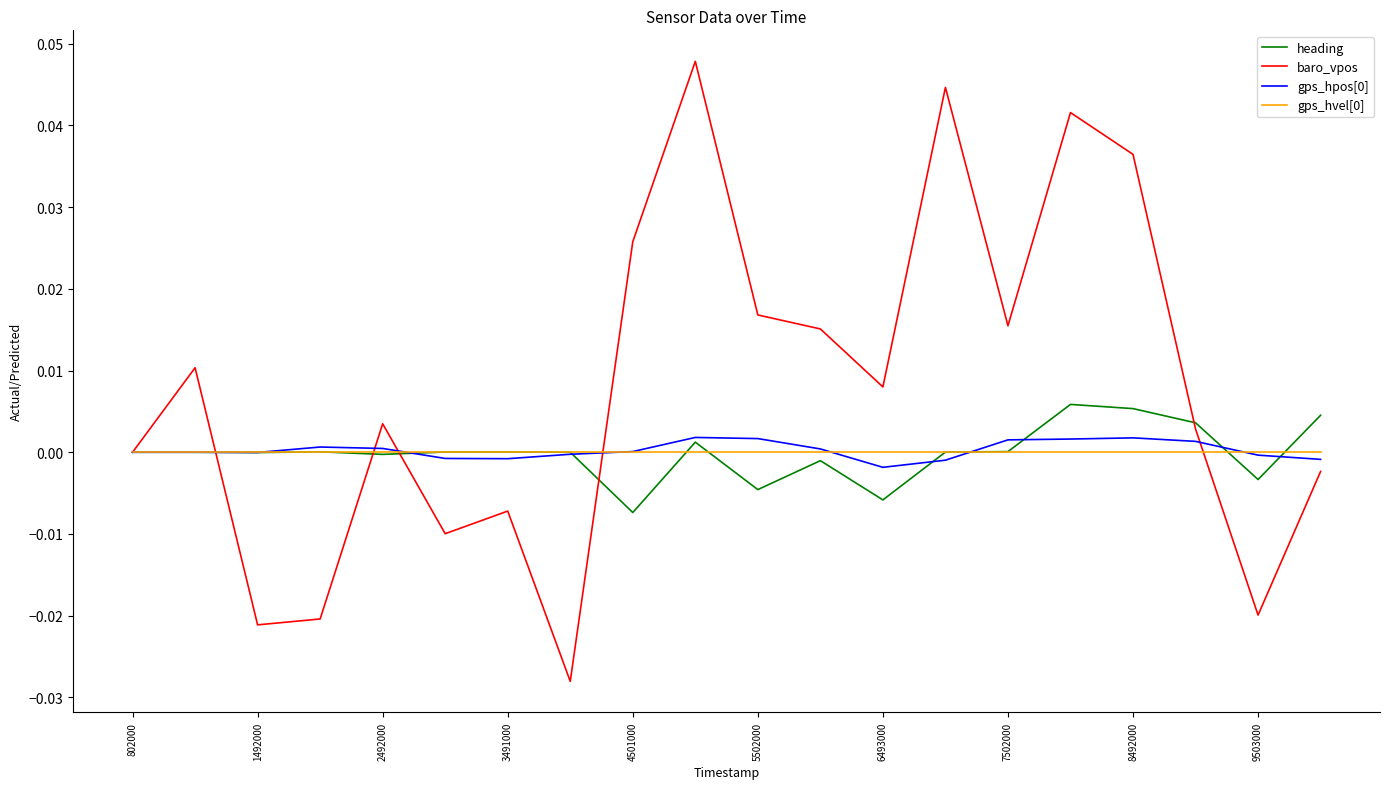

Which series has the largest range (max minus min)?

baro_vpos